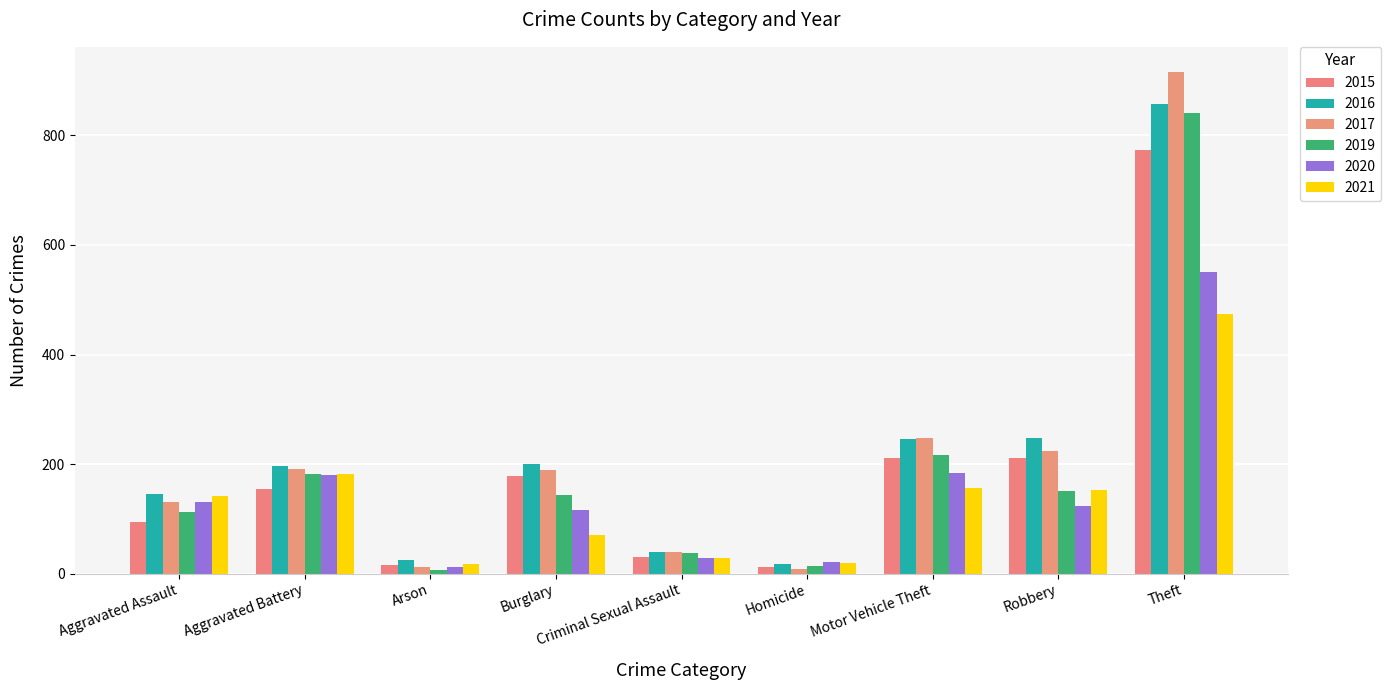

Reading left to right, transcribe all the data shown in this chart.

2015: 95	154	15	178	31	13	211	212	774
2016: 146	196	25	201	39	18	245	247	858
2017: 131	191	12	189	39	8	247	224	916
2019: 113	182	6	143	37	14	216	150	841
2020: 131	180	12	116	28	22	184	124	551
2021: 142	181	17	71	29	20	156	153	474